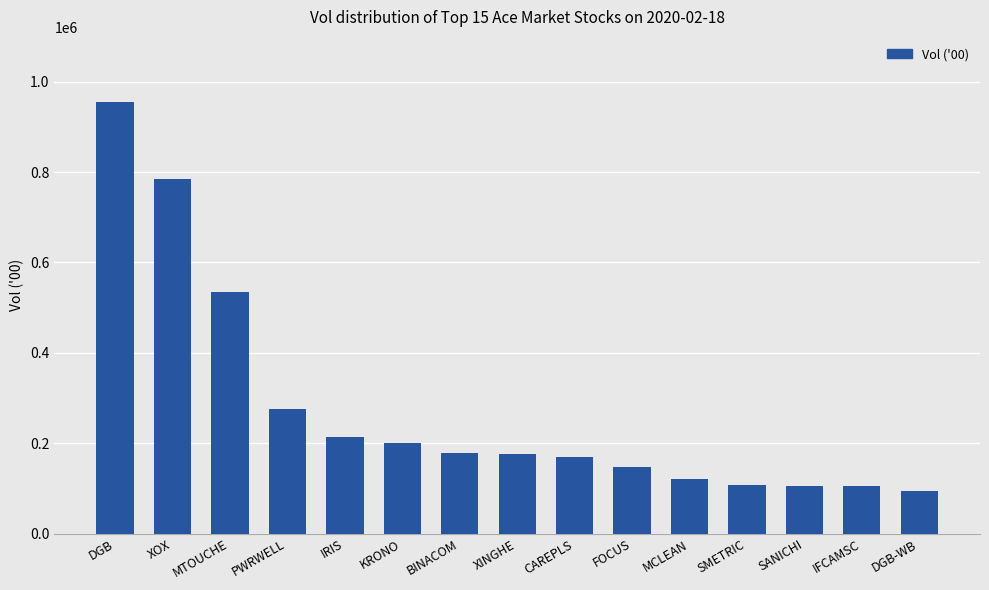

What is the average value?

277962